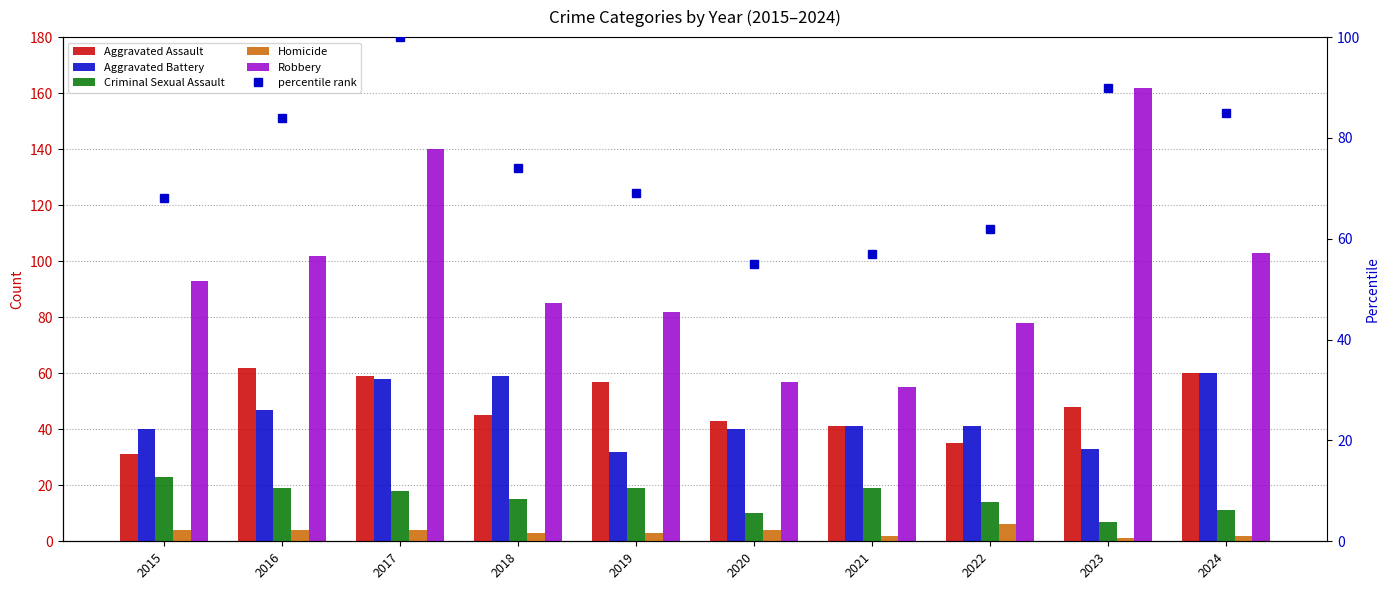

Is it true that Criminal Sexual Assault equals 24 at 2022?

False